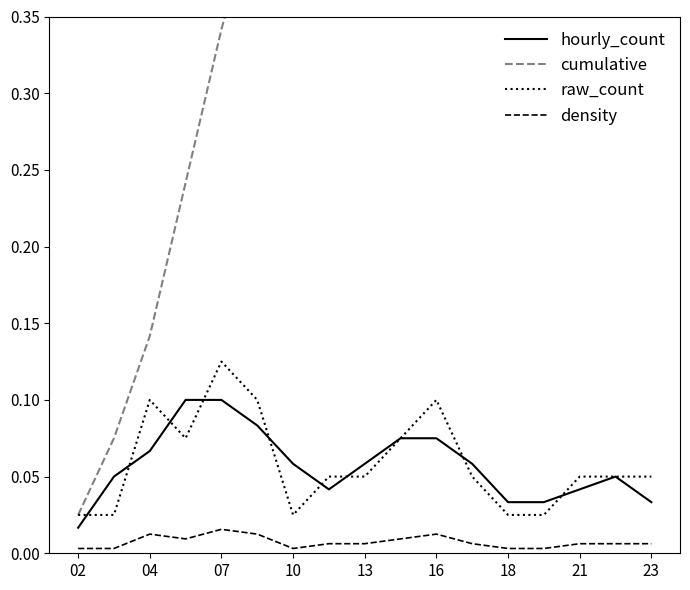

What is the difference between the maximum and minimum values in the cumulative series?

0.9